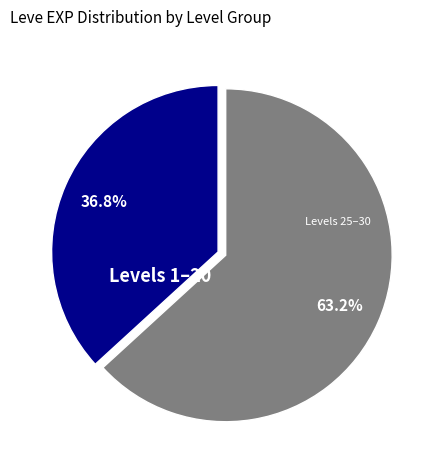

What is the smallest slice in the pie chart?

Levels 1–20